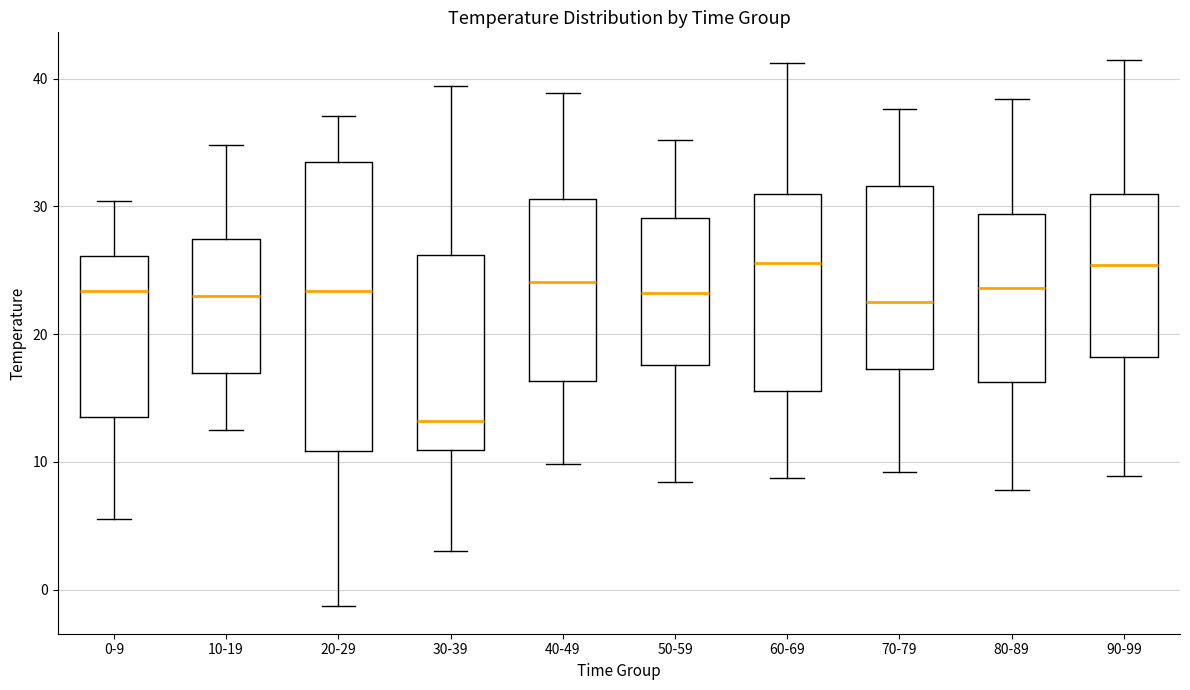

Reading left to right, transcribe this box plot: for each box, give where its median line is, the range the box spans, and where its two whiskers end, as read against the y-axis. The values are not printed on the chart, so give them approximately, as read against the axis.

0-9: median 23, box 13 to 26, whiskers 6 to 30
10-19: median 23, box 17 to 27, whiskers 12 to 35
20-29: median 23, box 11 to 34, whiskers -1 to 37
30-39: median 13, box 11 to 26, whiskers 3 to 39
40-49: median 24, box 16 to 31, whiskers 10 to 39
50-59: median 23, box 18 to 29, whiskers 8 to 35
60-69: median 26, box 16 to 31, whiskers 9 to 41
70-79: median 23, box 17 to 32, whiskers 9 to 38
80-89: median 24, box 16 to 29, whiskers 8 to 38
90-99: median 25, box 18 to 31, whiskers 9 to 42